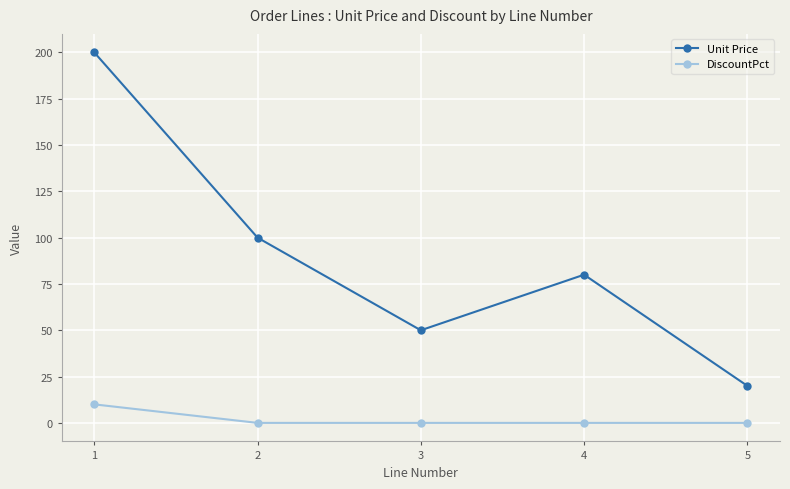

The value of DiscountPct at 3 is 0. True or false?

True